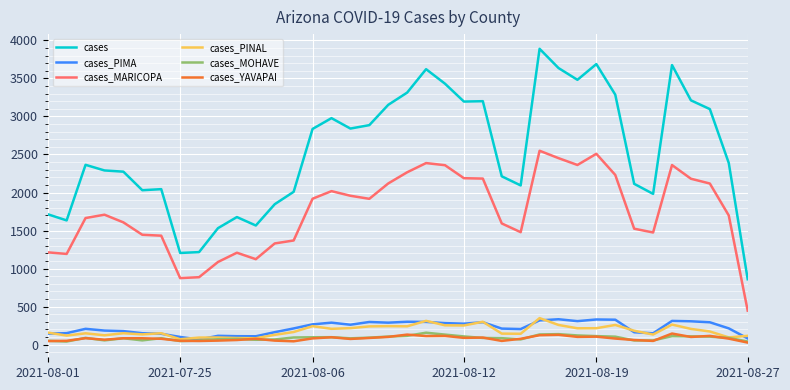

Does the chart have visible grid lines?

Yes